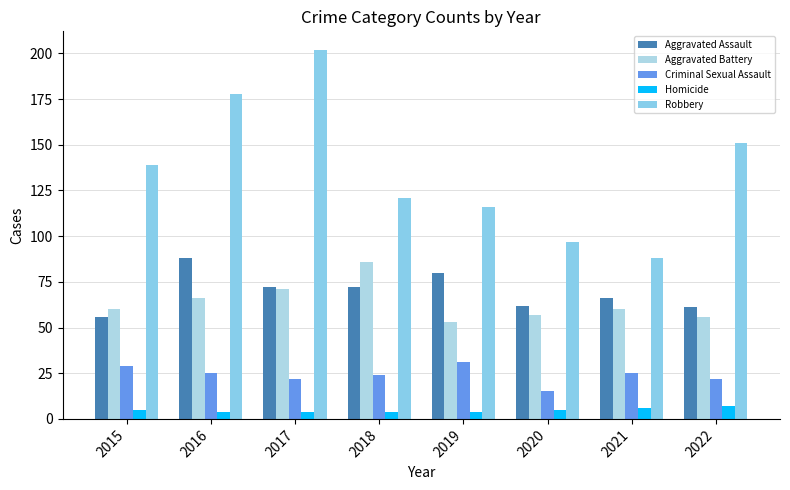

Which series has the largest range (max minus min)?

Robbery